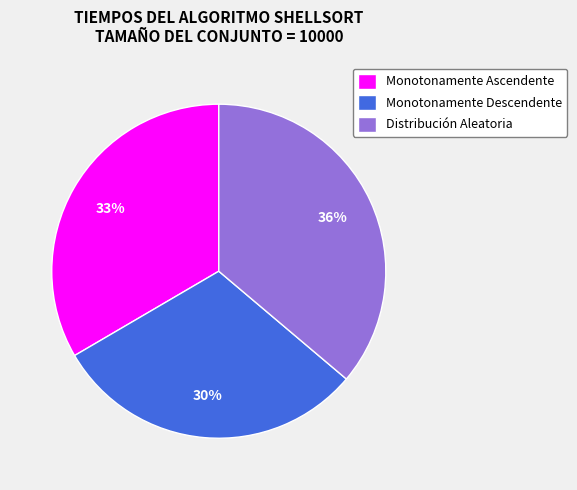

Is the sum of Monotonamente Ascendente and Distribución Aleatoria greater than half?

Yes